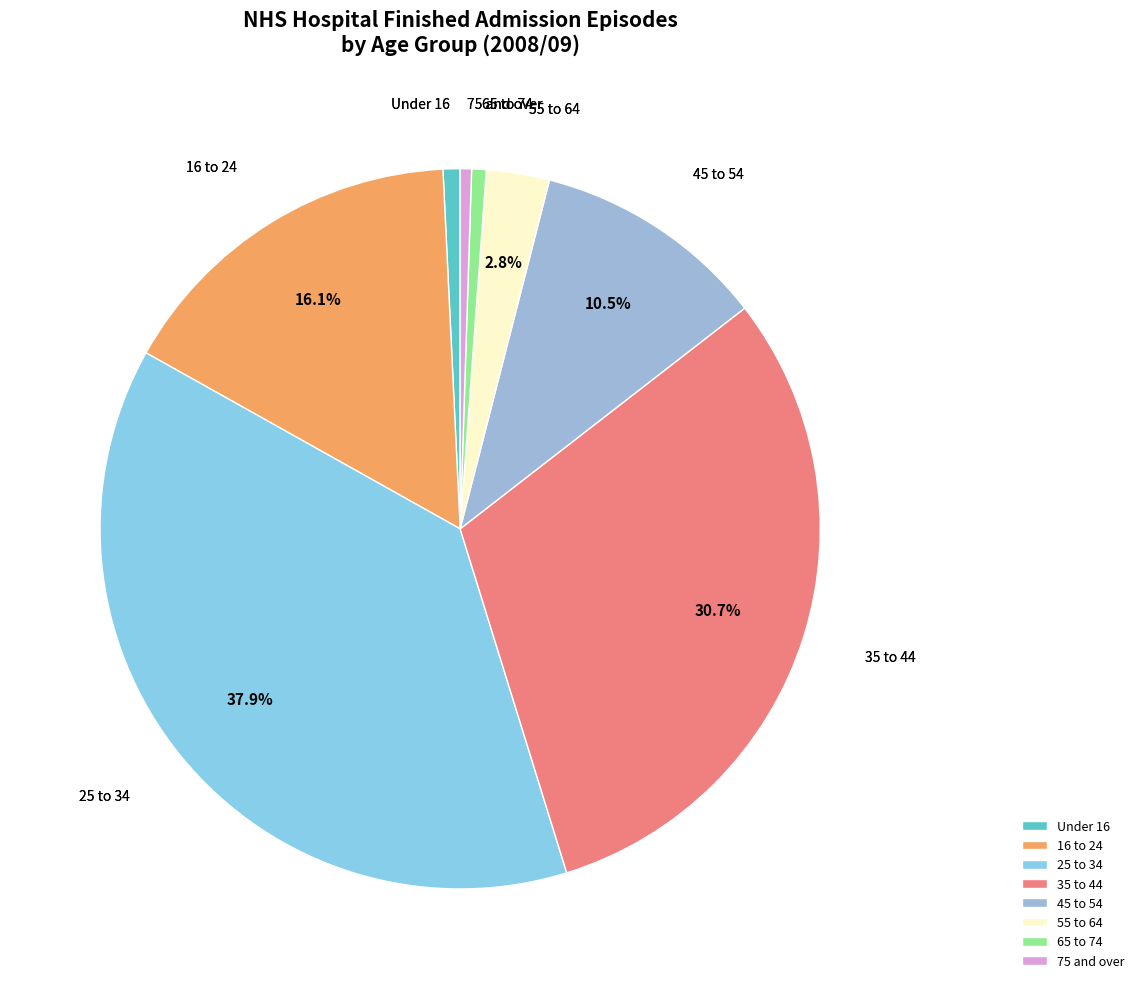

The 25 to 34 slice represents 49% of the pie. True or false?

False